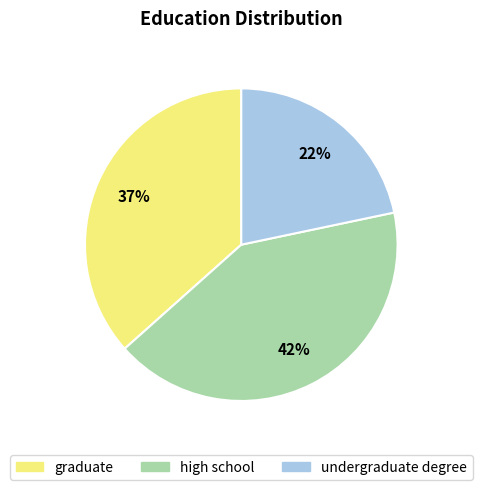

The undergraduate degree slice represents 22% of the pie. True or false?

True